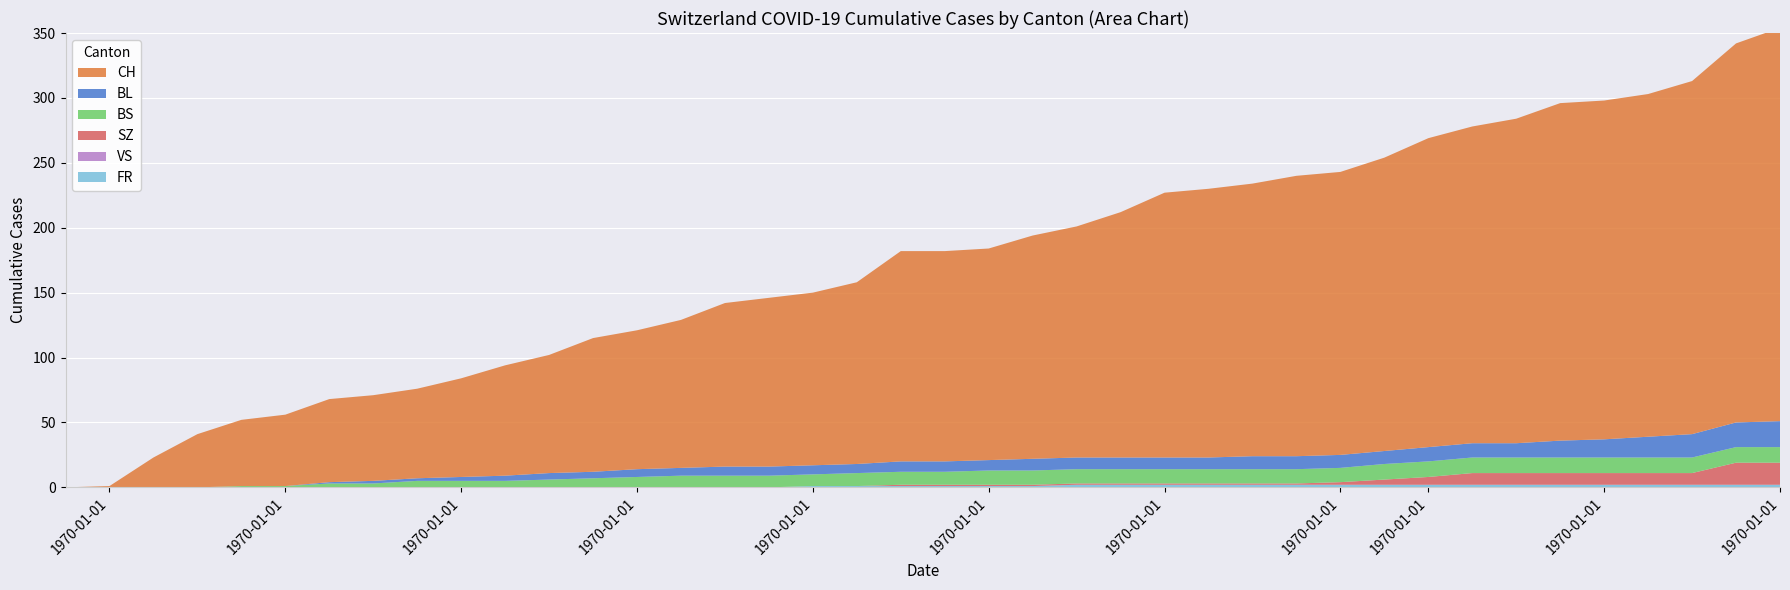

Reading right to left, what are all the values shown in this chart?

CH: 303	292	272	264	261	260	250	244	238	226	218	216	210	207	204	189	178	172	163	162	162	140	133	130	126	114	107	103	91	85	76	69	66	64	55	51	41	23	1	0
BL: 20	19	18	16	14	13	11	11	11	10	10	10	10	9	9	9	9	9	8	8	8	7	7	7	7	6	6	5	5	4	3	2	2	1	0	0	0	0	0	0
BS: 12	12	12	12	12	12	12	12	12	12	11	11	11	11	11	11	11	11	11	10	10	10	9	9	9	9	8	7	6	5	5	5	3	3	1	1	0	0	0	0
SZ: 17	17	9	9	9	9	9	9	6	4	2	1	1	1	1	1	1	1	1	1	1	0	0	0	0	0	0	0	0	0	0	0	0	0	0	0	0	0	0	0
VS: 0	0	0	0	0	0	0	0	0	0	0	0	0	0	0	0	0	0	0	0	0	0	0	0	0	0	0	0	0	0	0	0	0	0	0	0	0	0	0	0
FR: 2	2	2	2	2	2	2	2	2	2	2	2	2	2	2	2	2	1	1	1	1	1	1	0	0	0	0	0	0	0	0	0	0	0	0	0	0	0	0	0